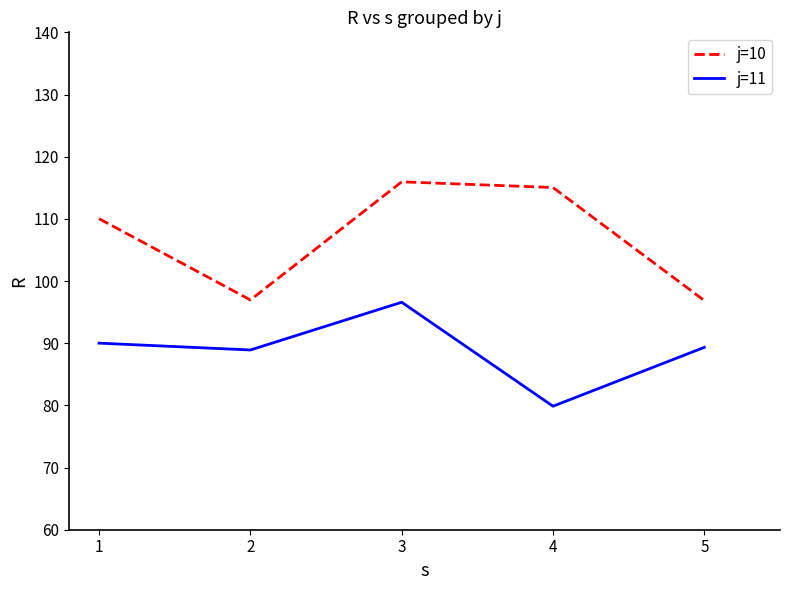

How many series are shown in this chart?

2